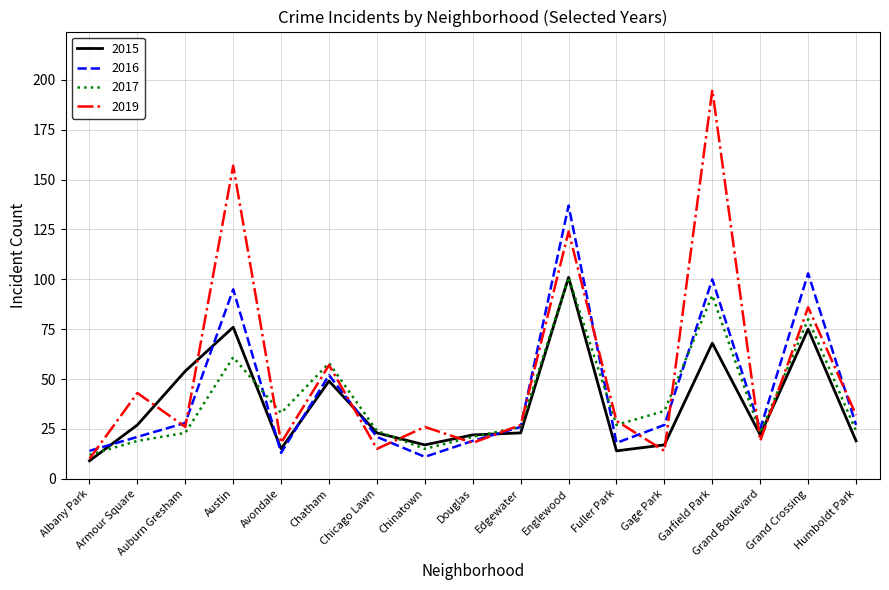

What position from the left is Chatham?

6